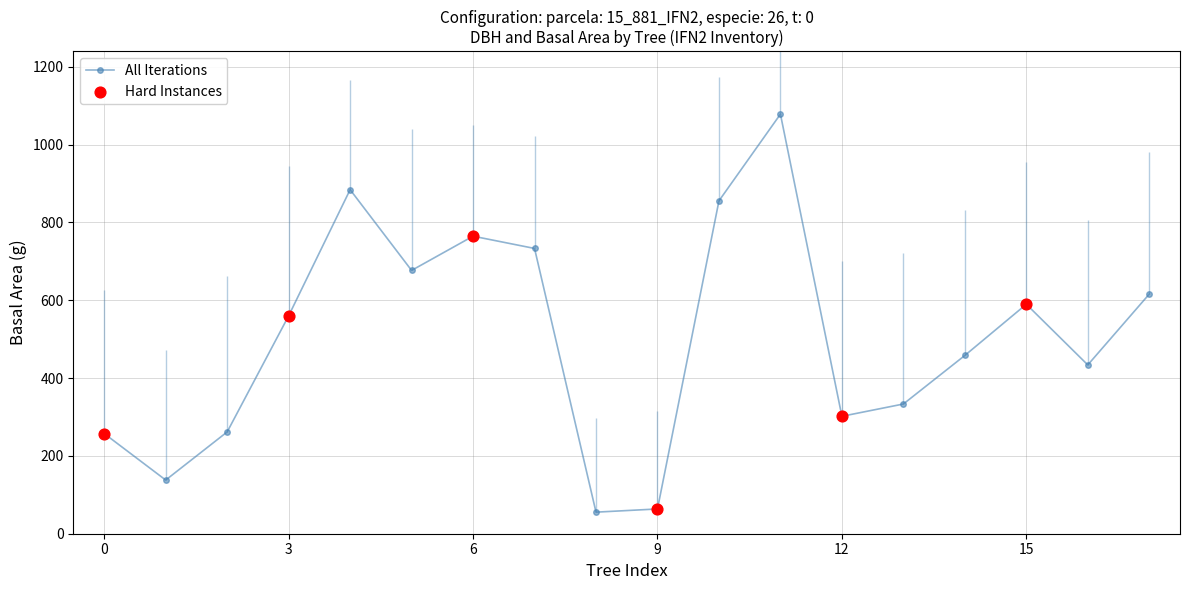

What is the minimum value for All Iterations?

55.4